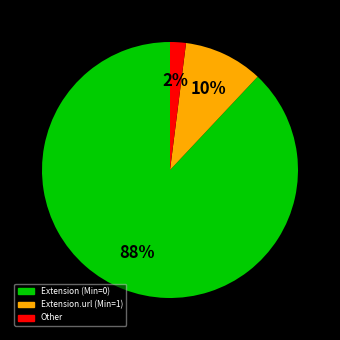

To the nearest percent, what is the average slice percentage?

33%